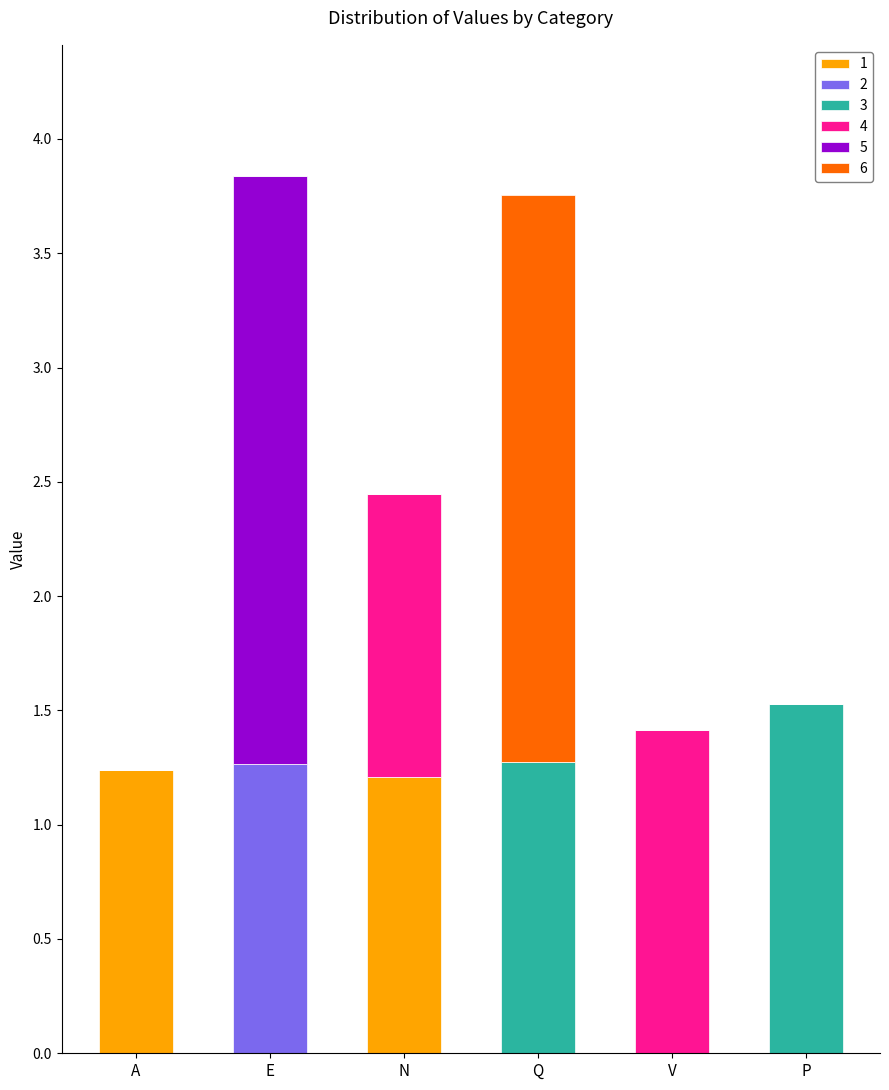

The 1 series shows 0.0 at Q. True or false?

True